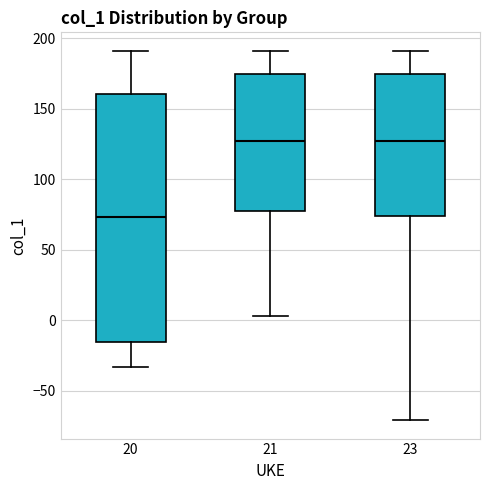

Reading left to right, transcribe this box plot: for each box, give where its median line is, the range the box spans, and where its two whiskers end, as read against the y-axis. The values are not printed on the chart, so give them approximately, as read against the axis.

20: median 75, box -15 to 160, whiskers -35 to 190
21: median 125, box 80 to 175, whiskers 5 to 190
23: median 125, box 75 to 175, whiskers -70 to 190